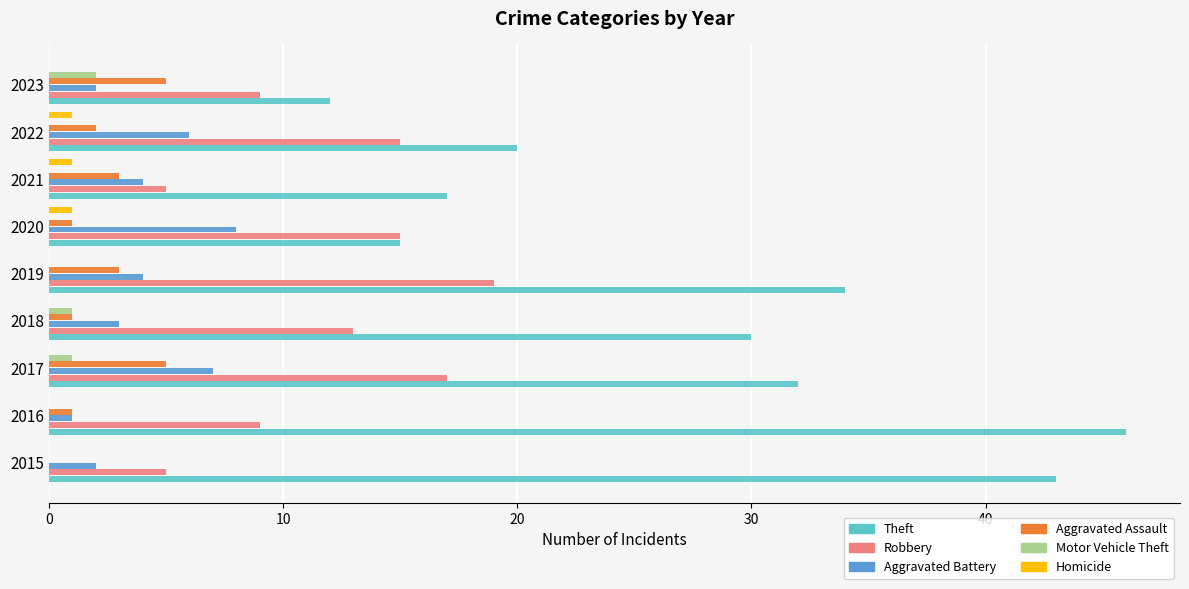

The value of Aggravated Battery at 2020 is 8. True or false?

True